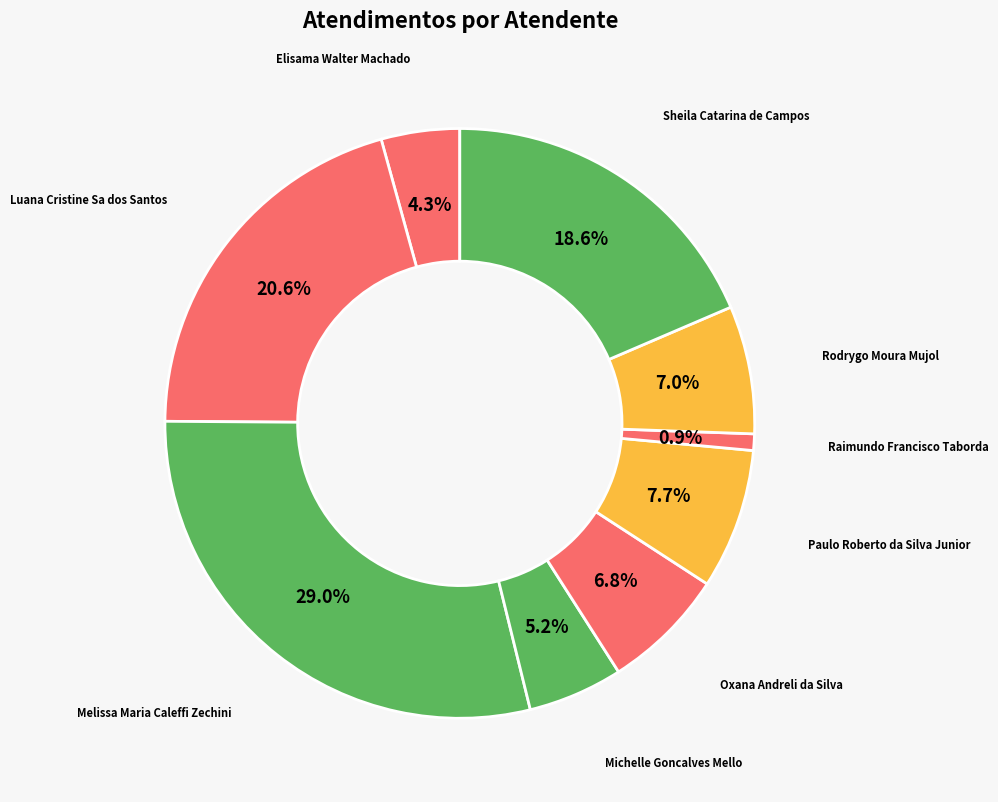

Which slice is the smallest?

Raimundo Francisco Taborda